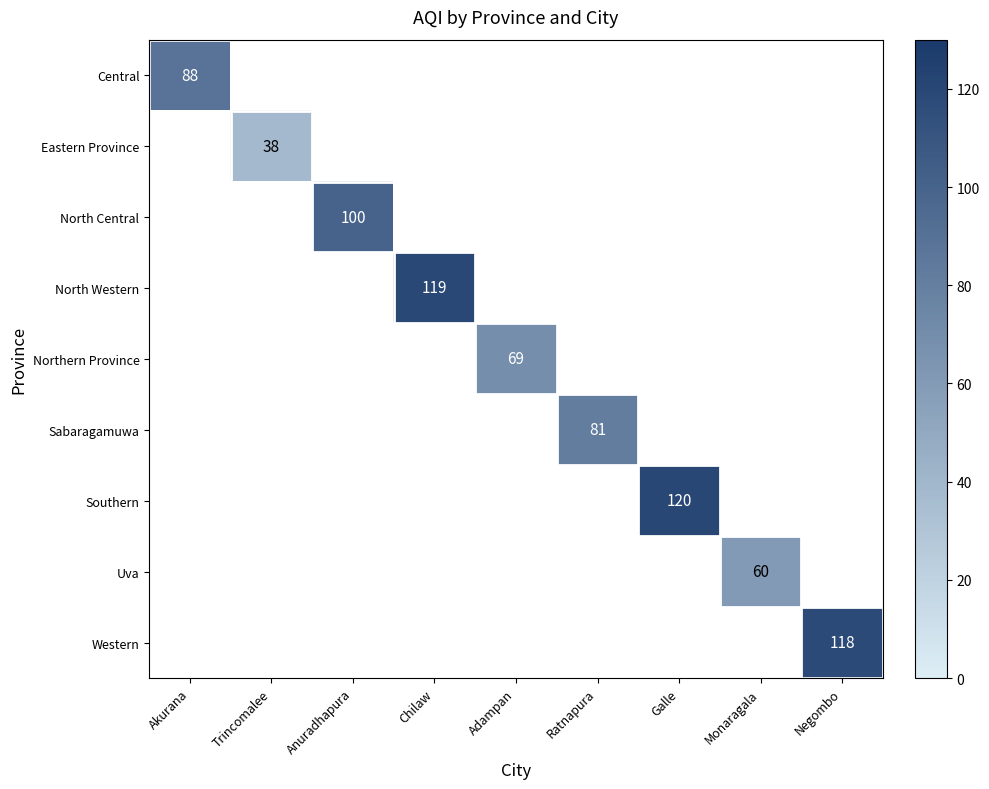

The value of North Western at Chilaw is 48.5. True or false?

False